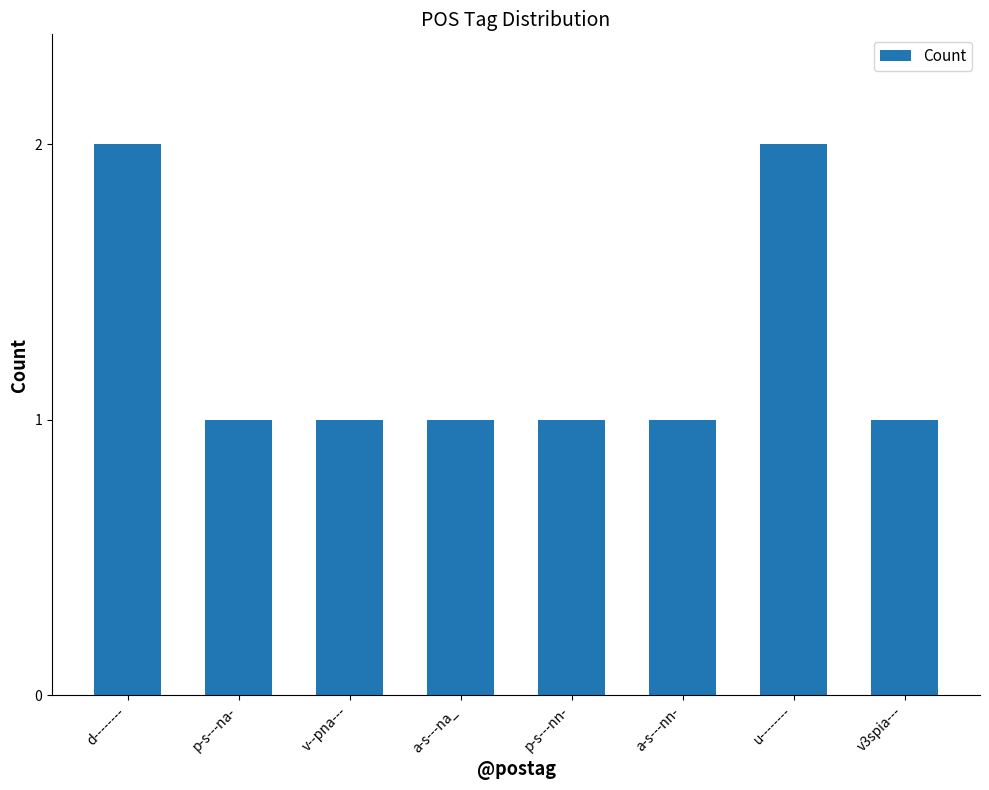

Approximately how many times larger is the value at d-------- compared to v--pna---?

2.0